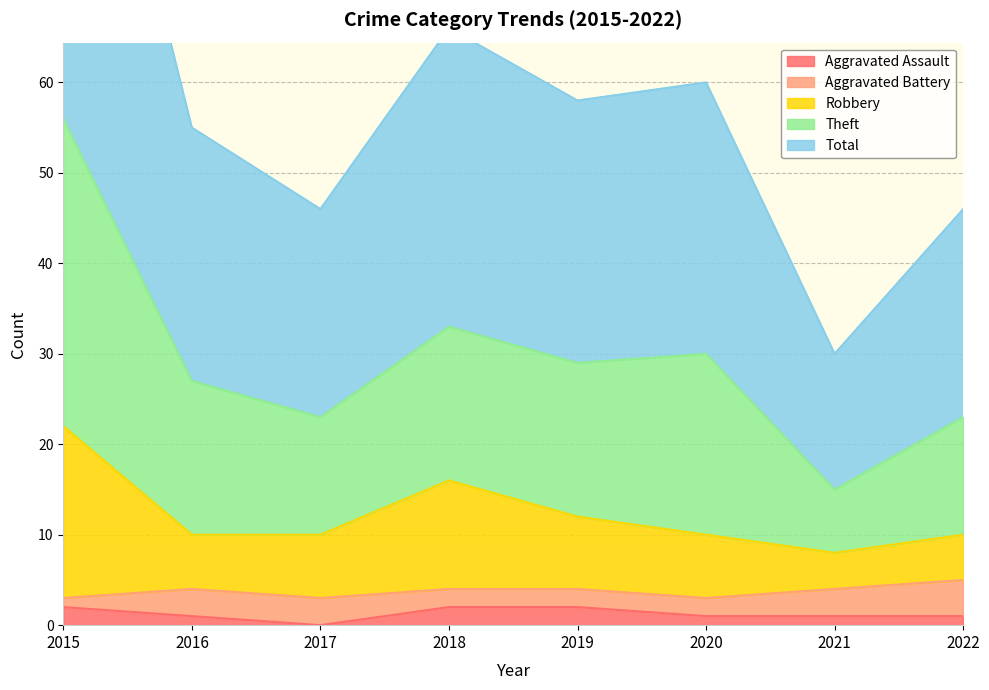

What is the difference between the maximum and minimum values in the Total series?

41